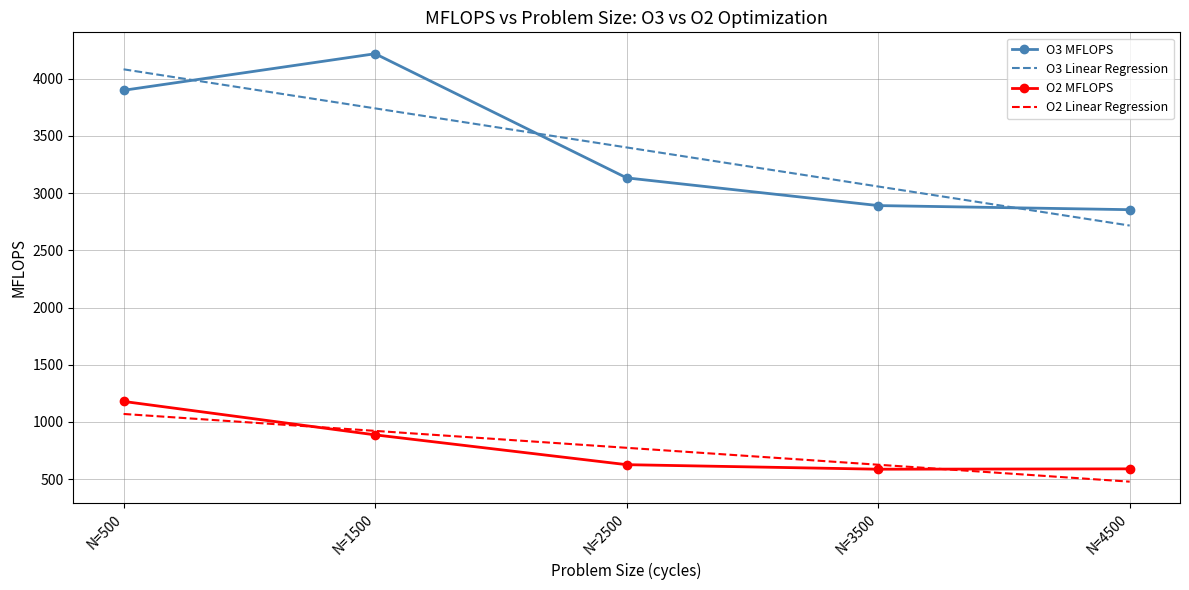

True or false: O3 Linear Regression and O2 Linear Regression intersect in this chart.

False